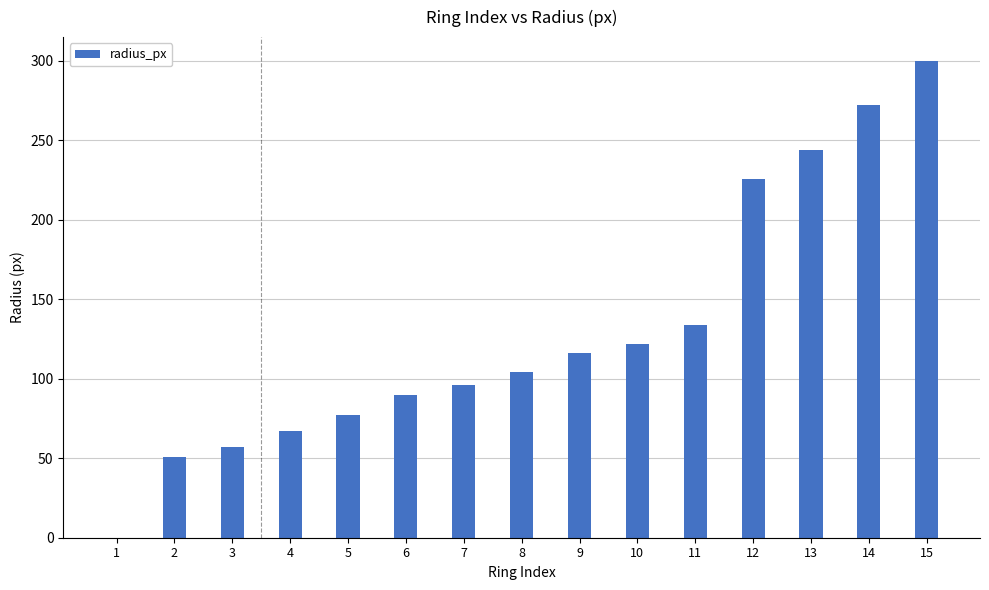

Are the bars horizontal?

No